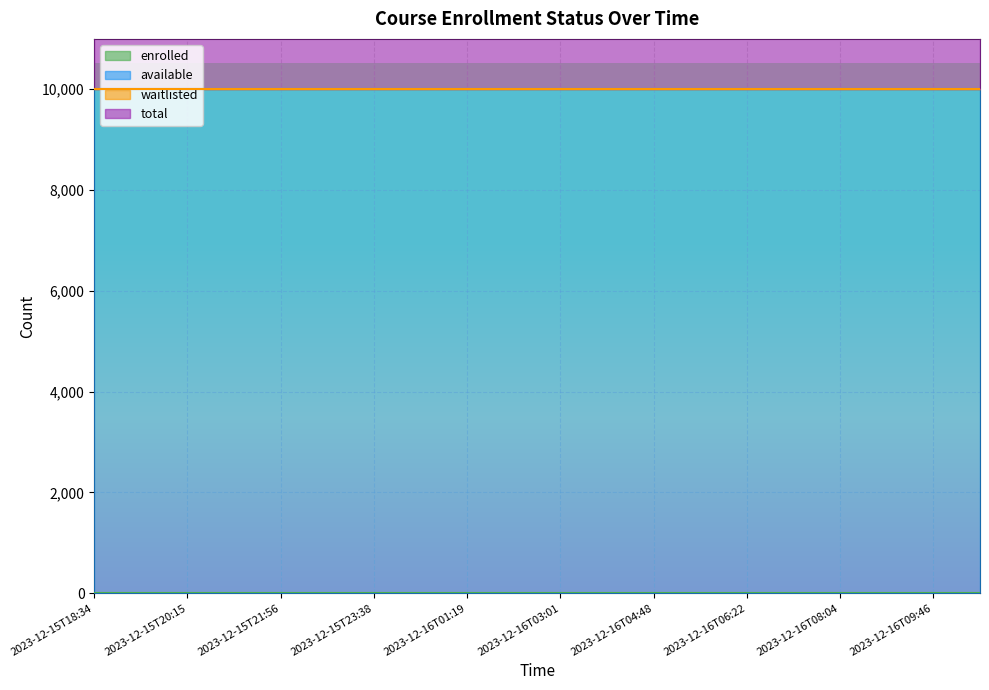

At which category does the chart reach its peak across all series?

2023-12-15T18:34